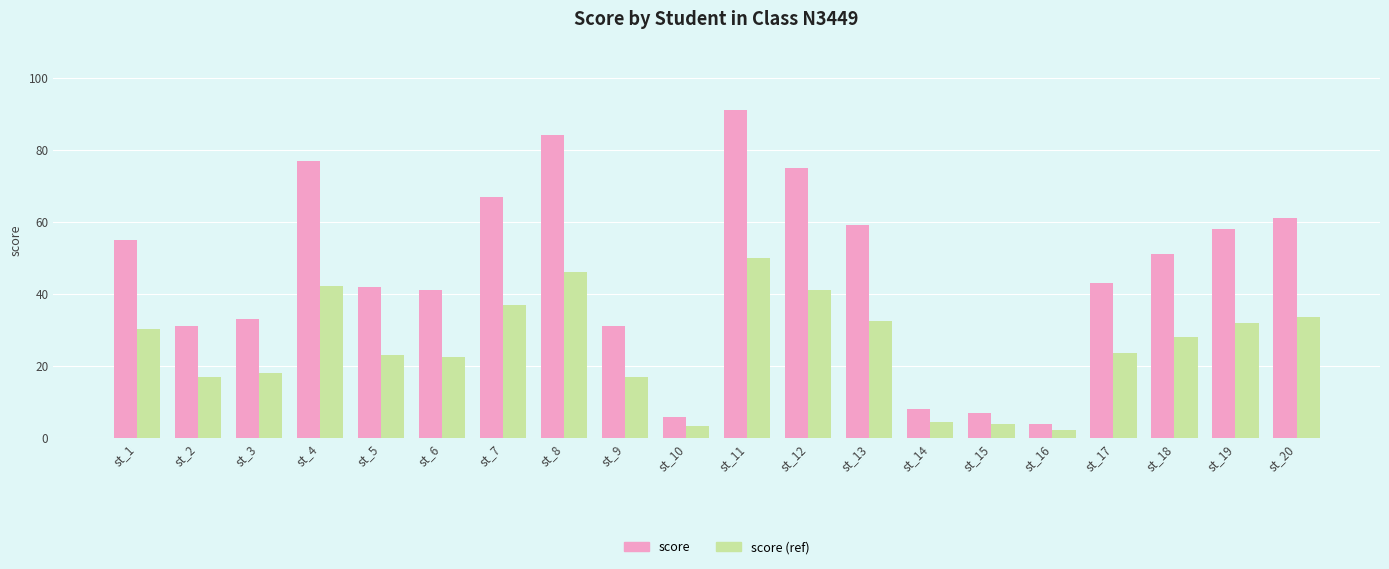

What is the value of the score (ref) bar at the 1st from the left?

30.3